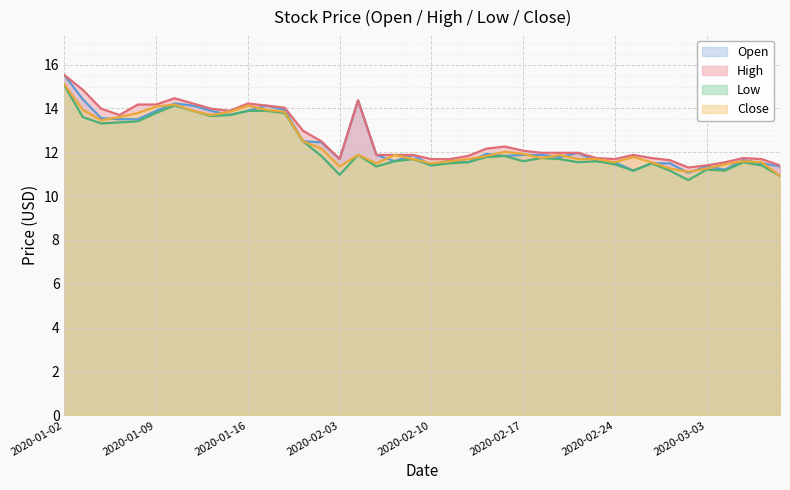

What is the smallest value displayed?

10.7